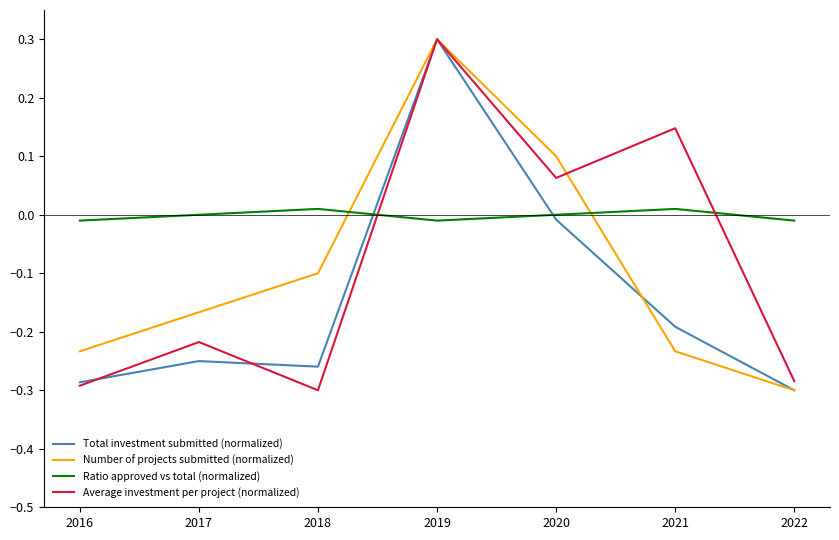

At which label does Total investment submitted (normalized) first exceed 0?

2019